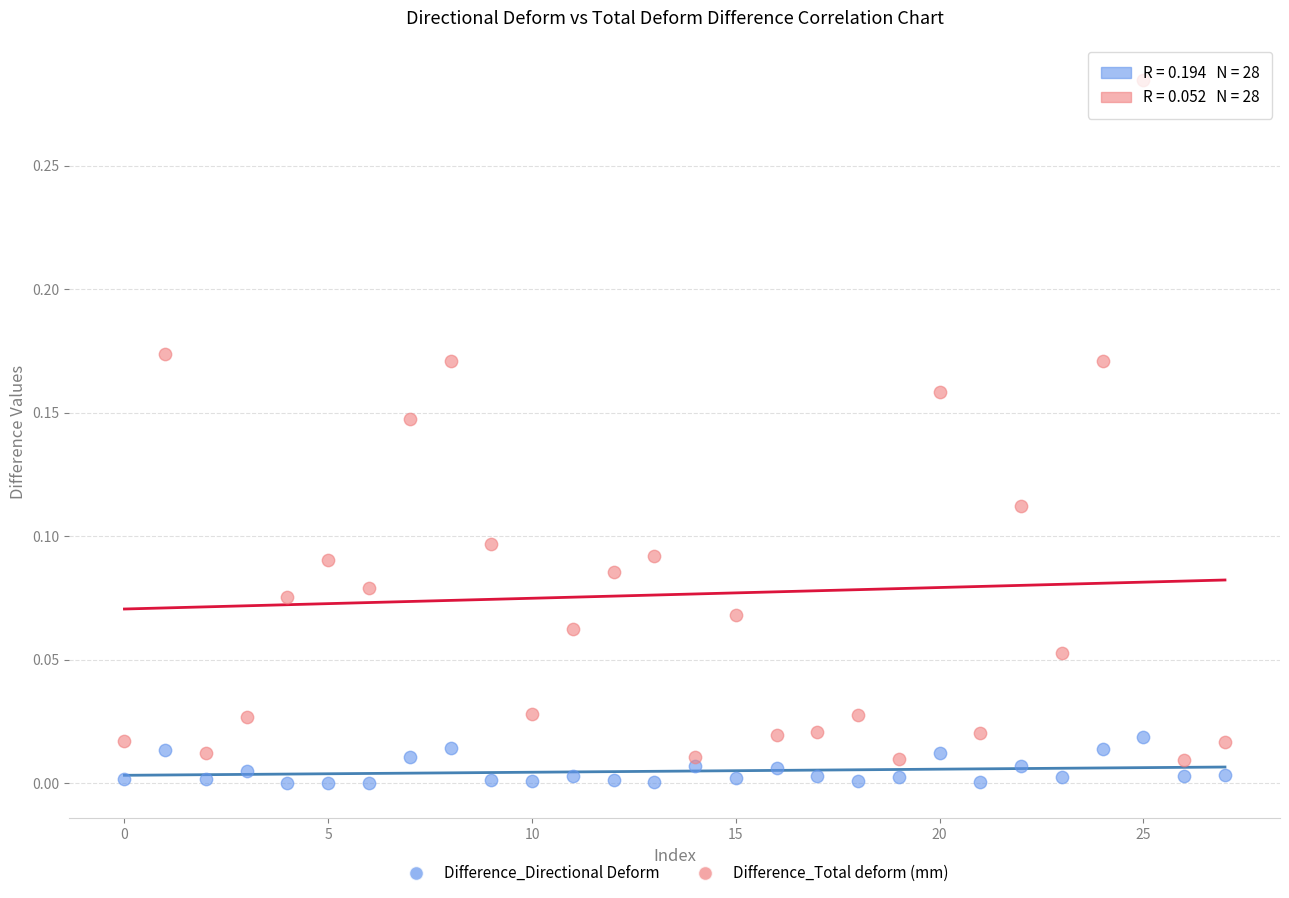

Which series contains the highest Y value?

Difference_Total deform (mm)